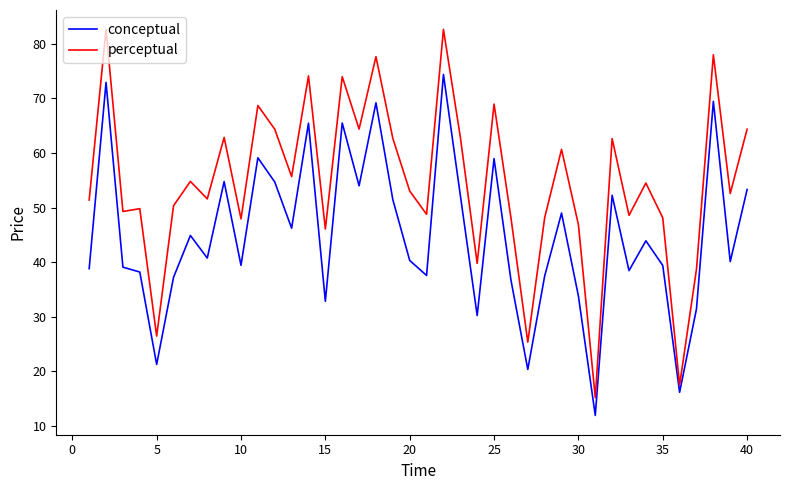

Which series has the largest range (max minus min)?

perceptual